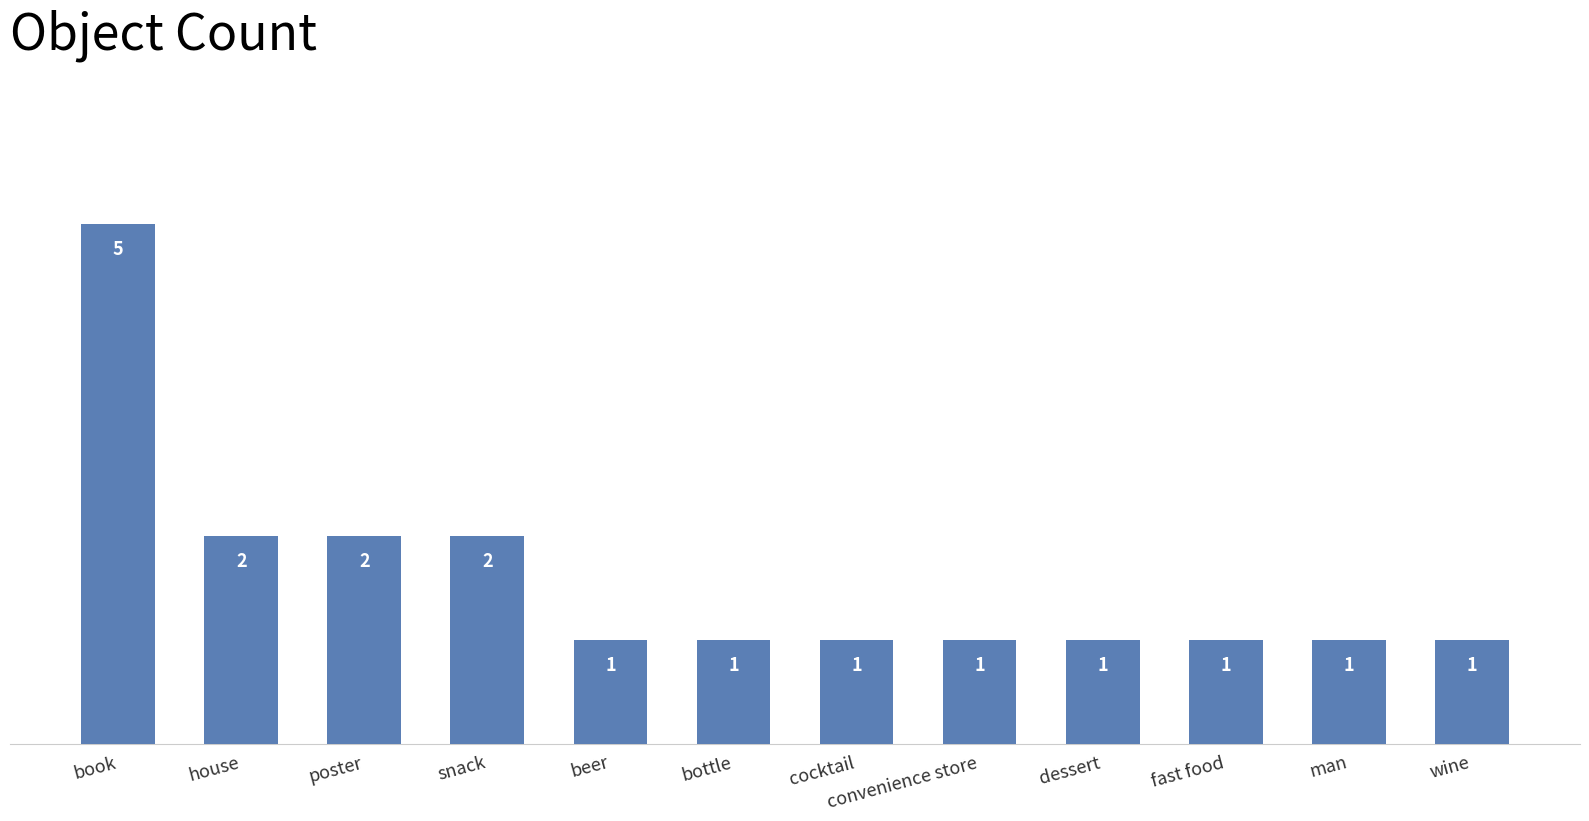

What is the maximum value shown in the chart?

5